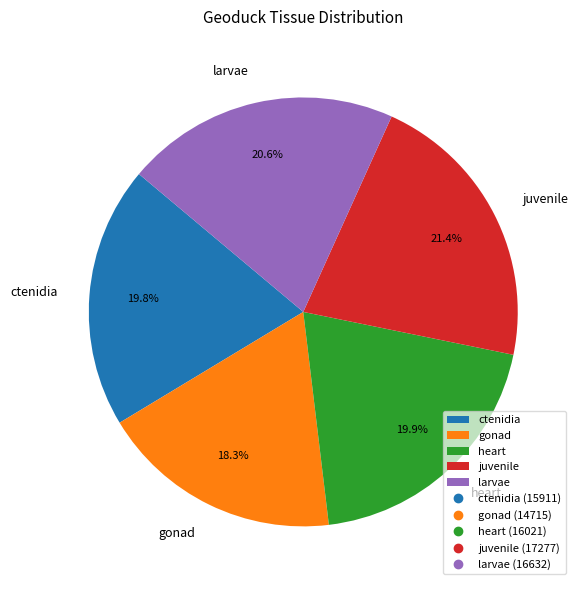

Approximately how many times larger is the value at juvenile compared to ctenidia?

1.1